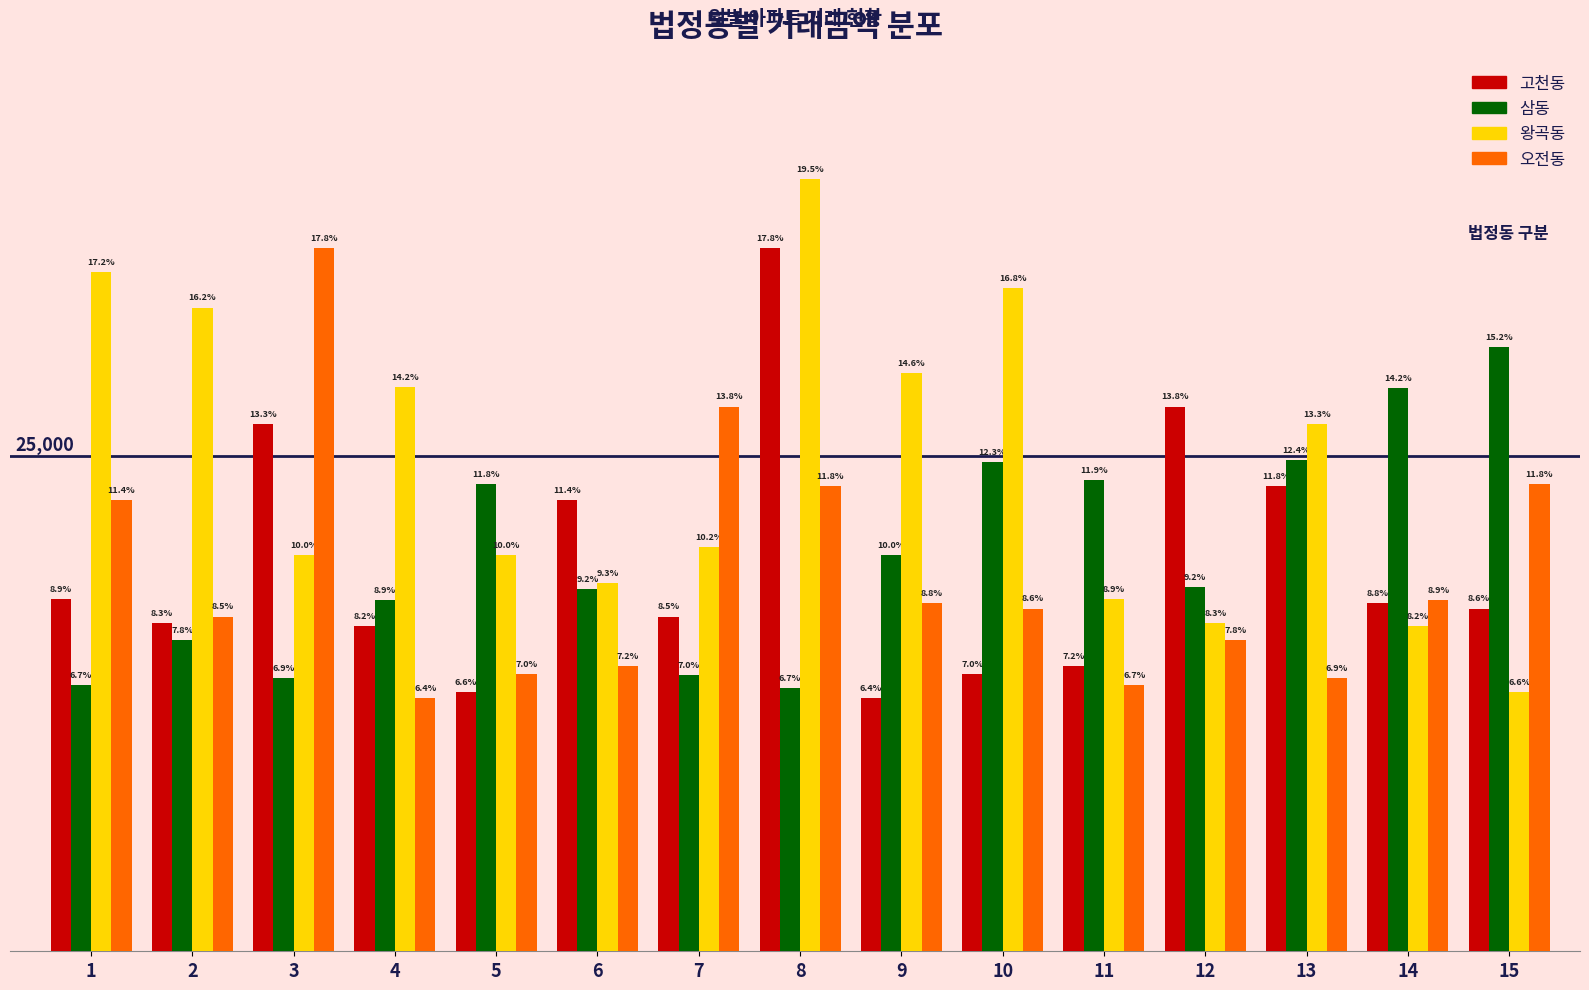

What is the difference between the maximum and second lowest values in the 삼동 series?

17050